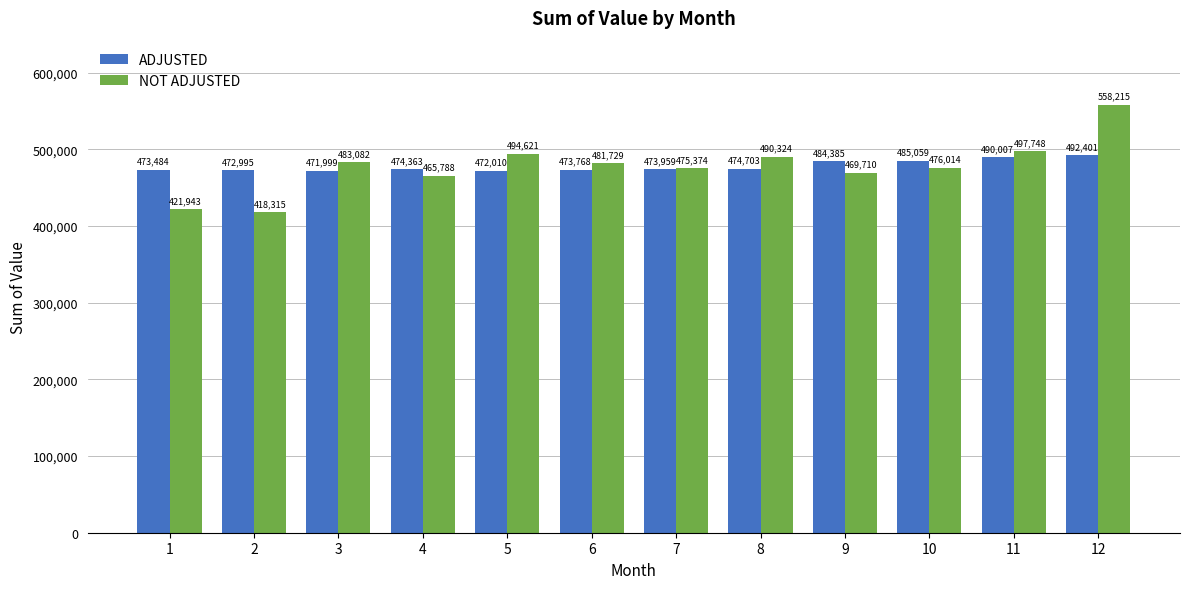

At how many categories does at least one series exceed 449212?

12